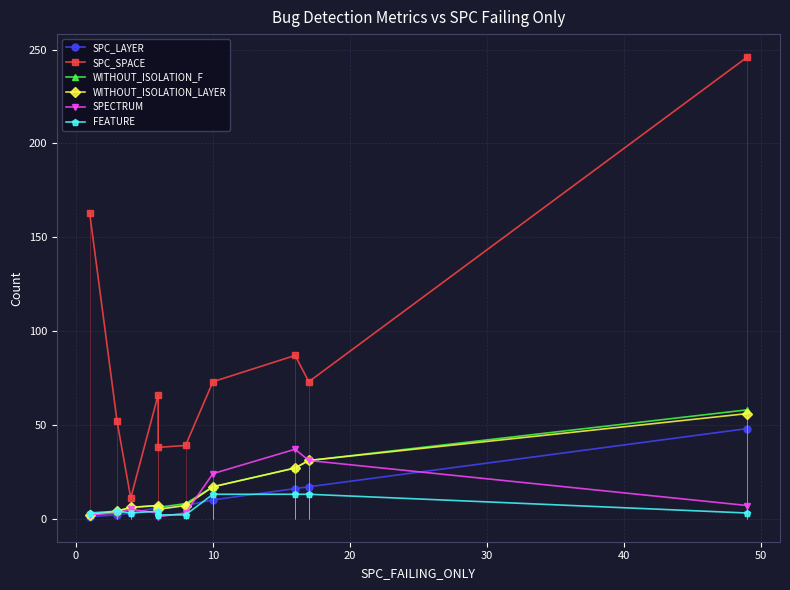

Is it true that WITHOUT_ISOLATION_F equals 10 at 30?

False